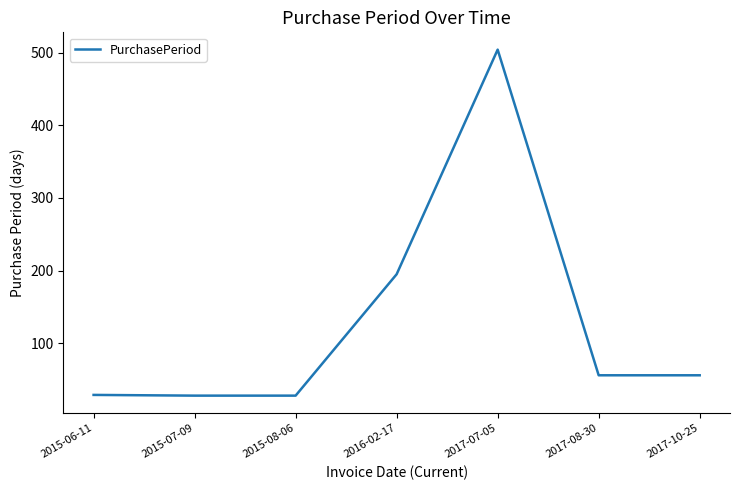

At which label does the data first exceed 56?

2016-02-17